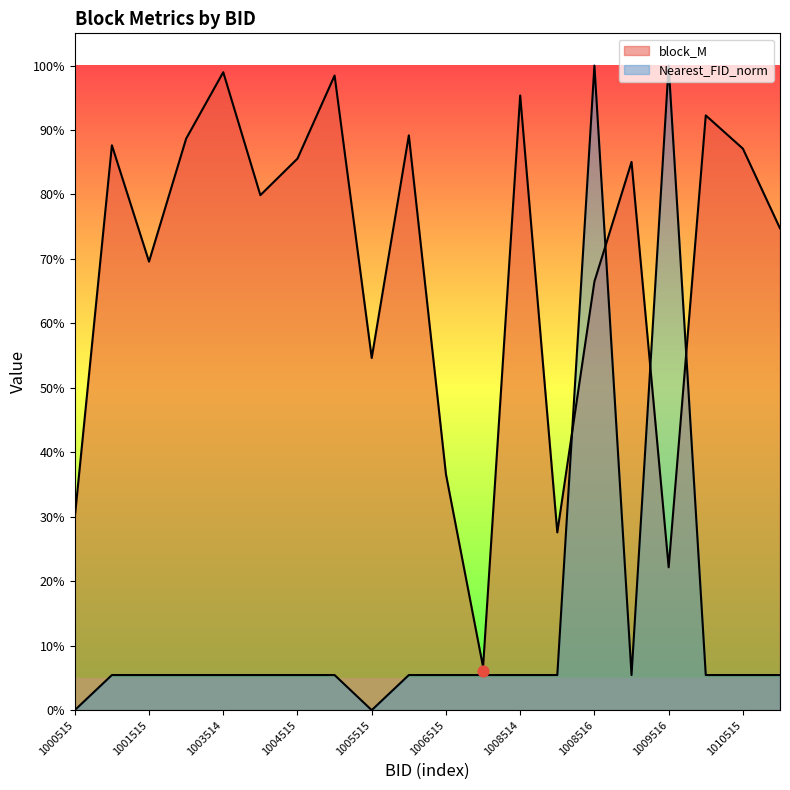

Which series has the widest spread of Y values?

Nearest_FID_norm